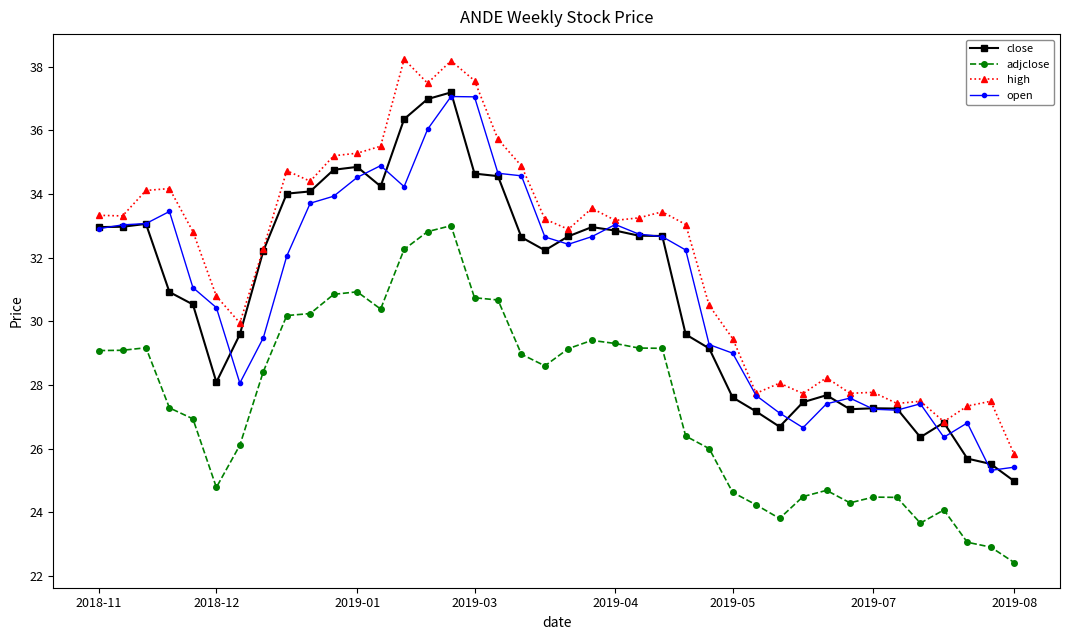

True or false: adjclose and open intersect in this chart.

False